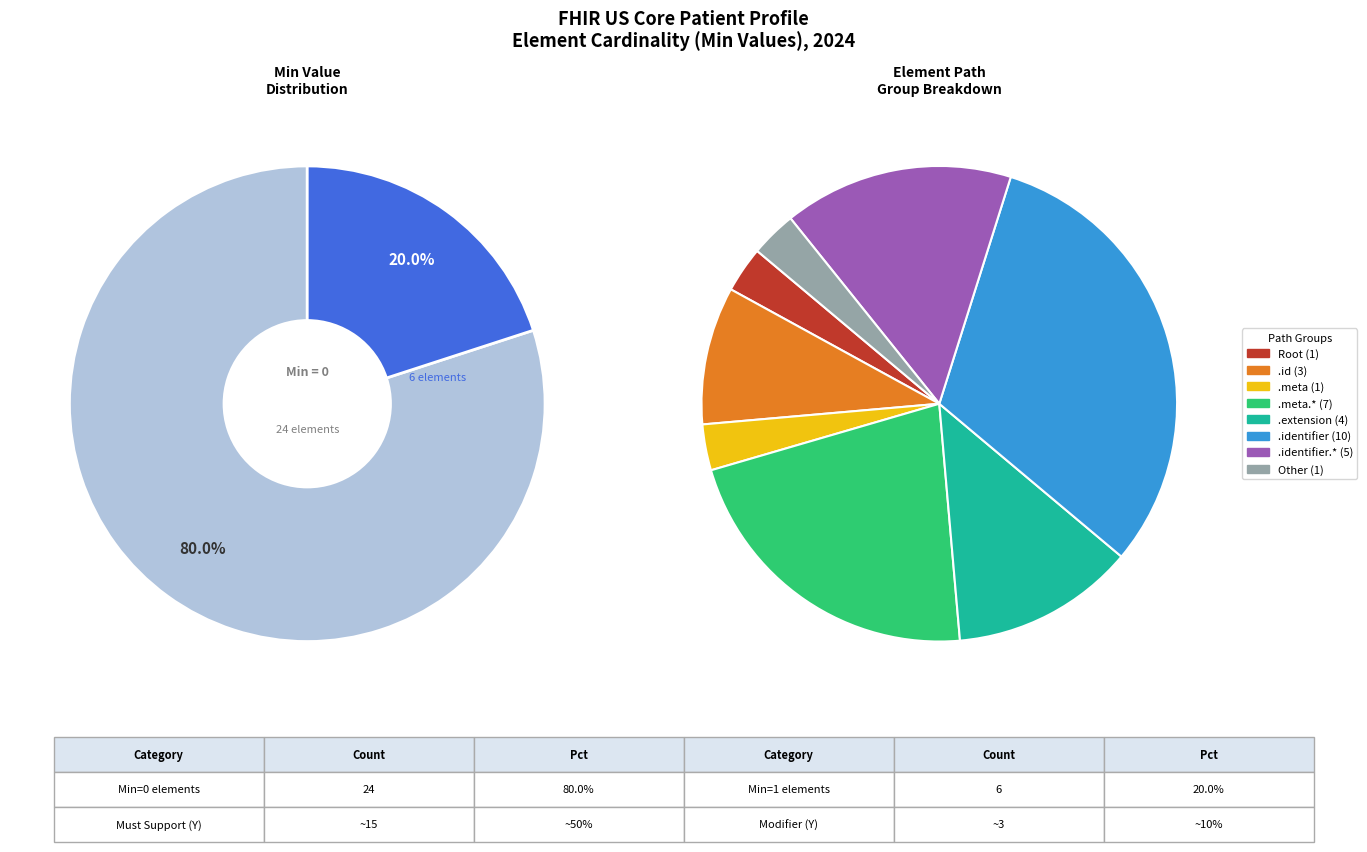

The 5 slice represents 6% of the pie. True or false?

False